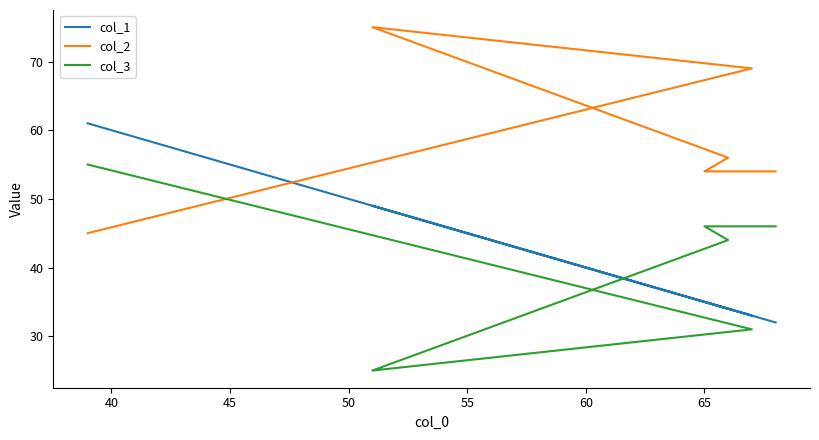

What is the sum of all col_1 values?

244